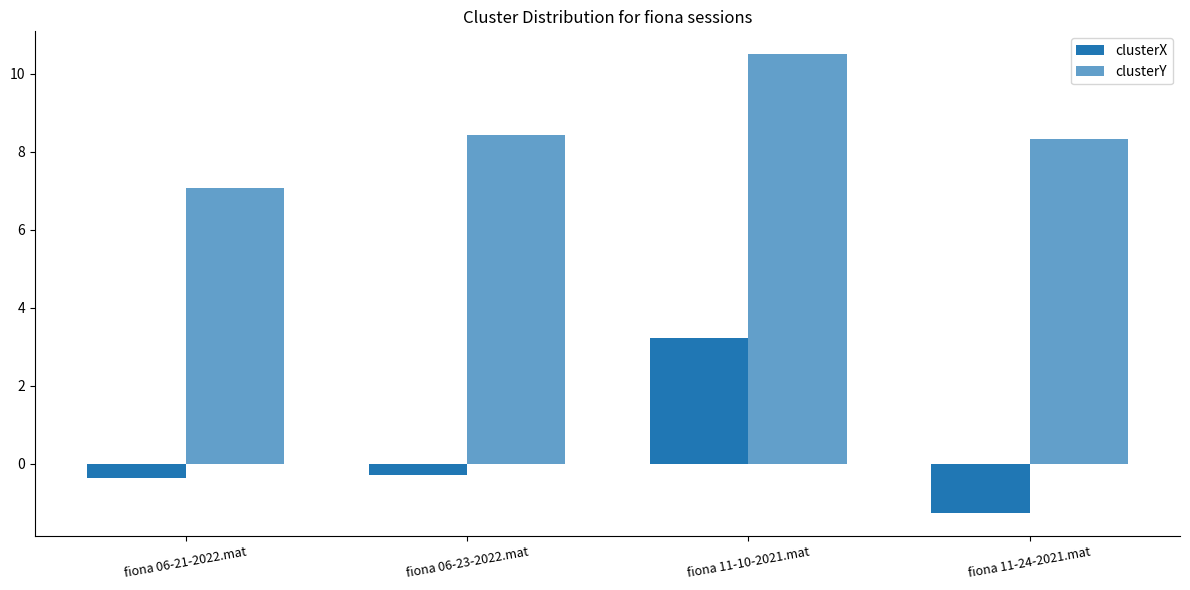

Which category has the highest value in the clusterY series?

fiona 11-10-2021.mat